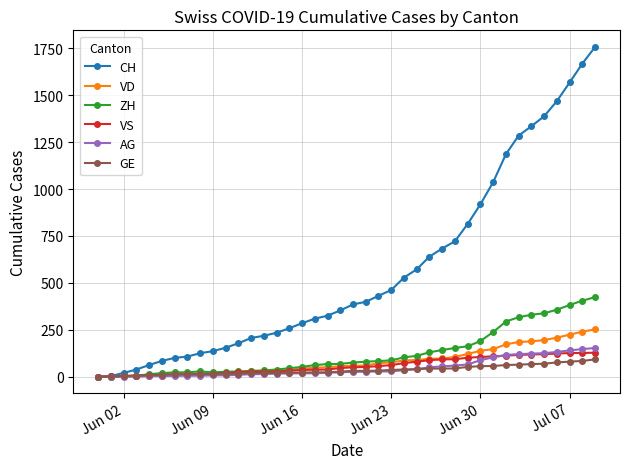

Which series has the largest total across all categories?

CH